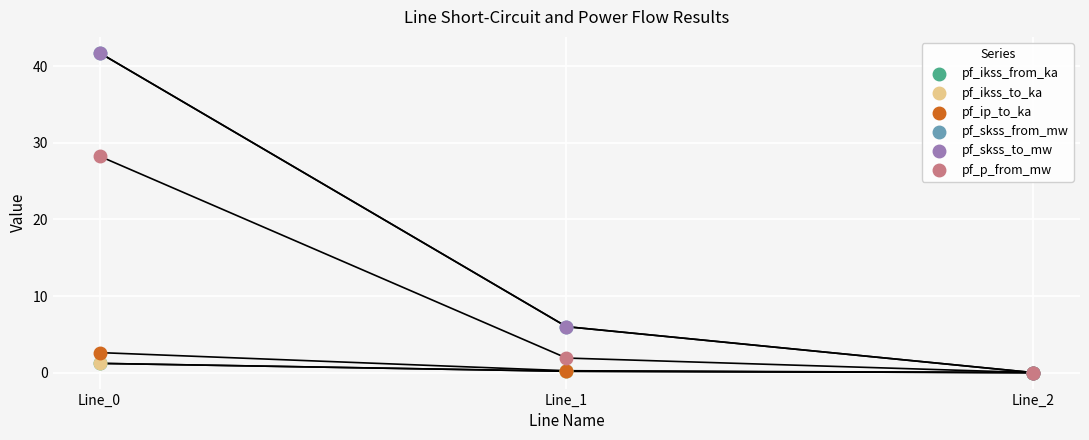

Which series reaches the minimum Y coordinate?

pf_ikss_from_ka